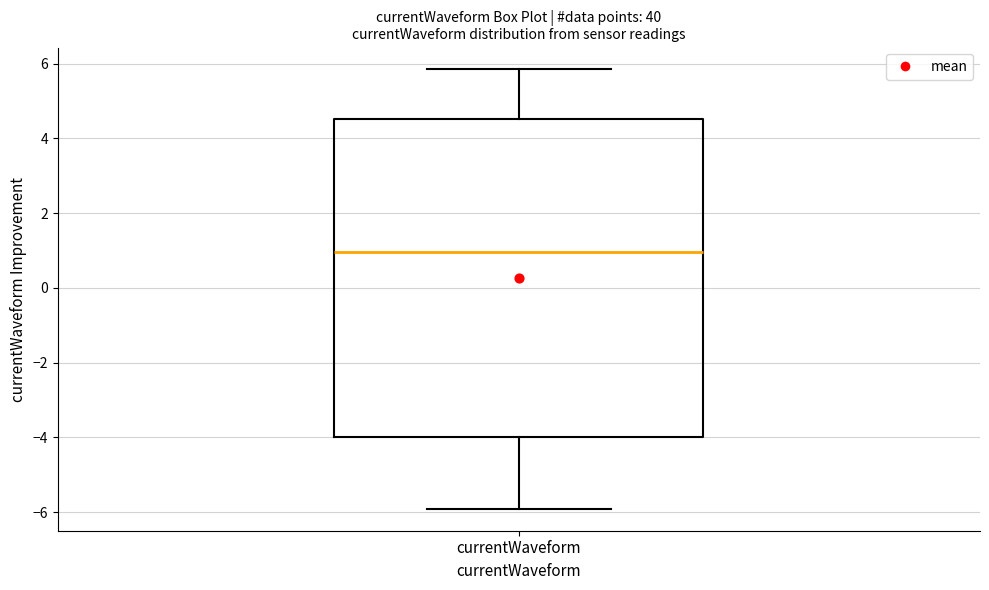

Transcribe this box plot: give where the median line is, the range the box spans, and where the two whiskers end, as read against the y-axis. The values are not printed on the chart, so give them approximately, as read against the axis.

median 1.0, box -4.0 to 4.6, whiskers -6.0 to 5.8